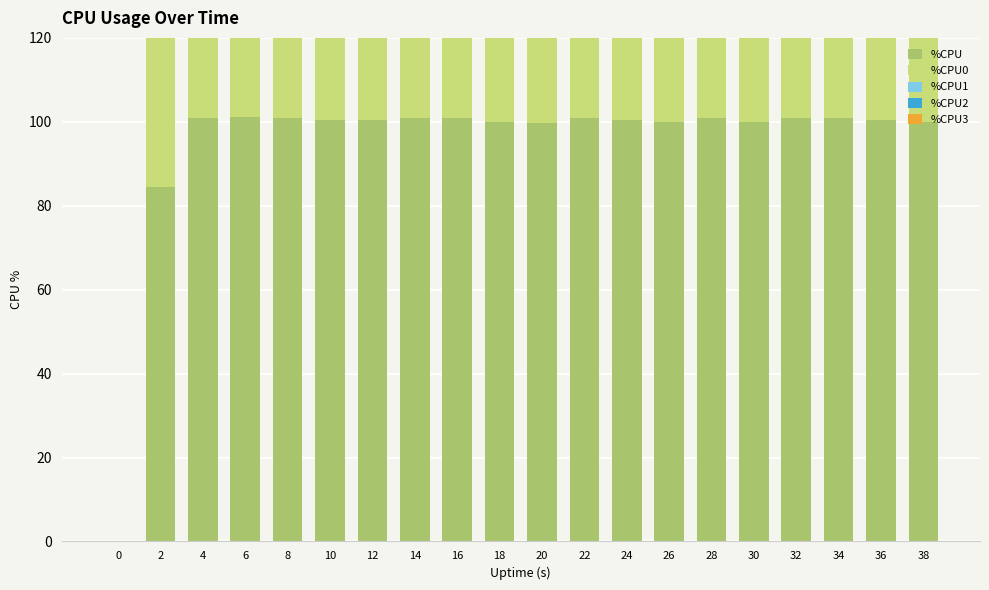

How many groups of bars are there?

20